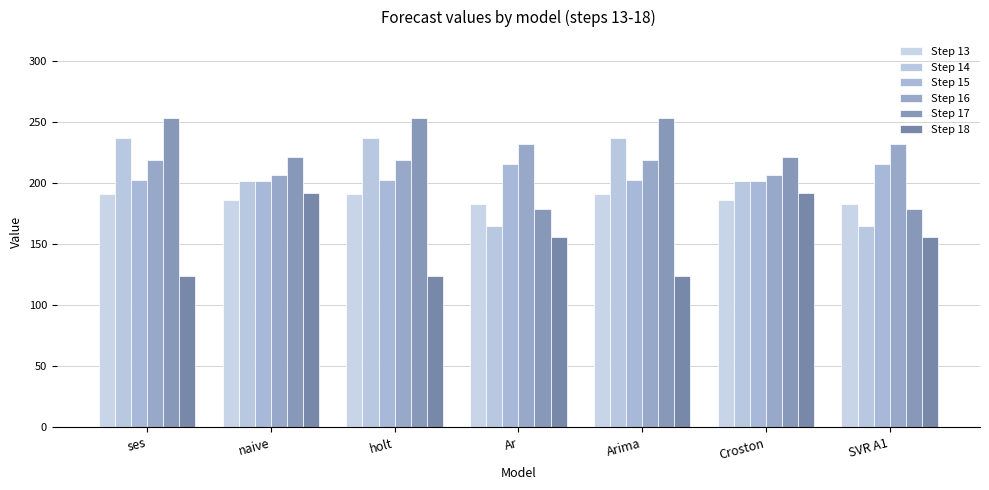

What are all the series names shown in the legend?

Step 13, Step 14, Step 15, Step 16, Step 17, Step 18